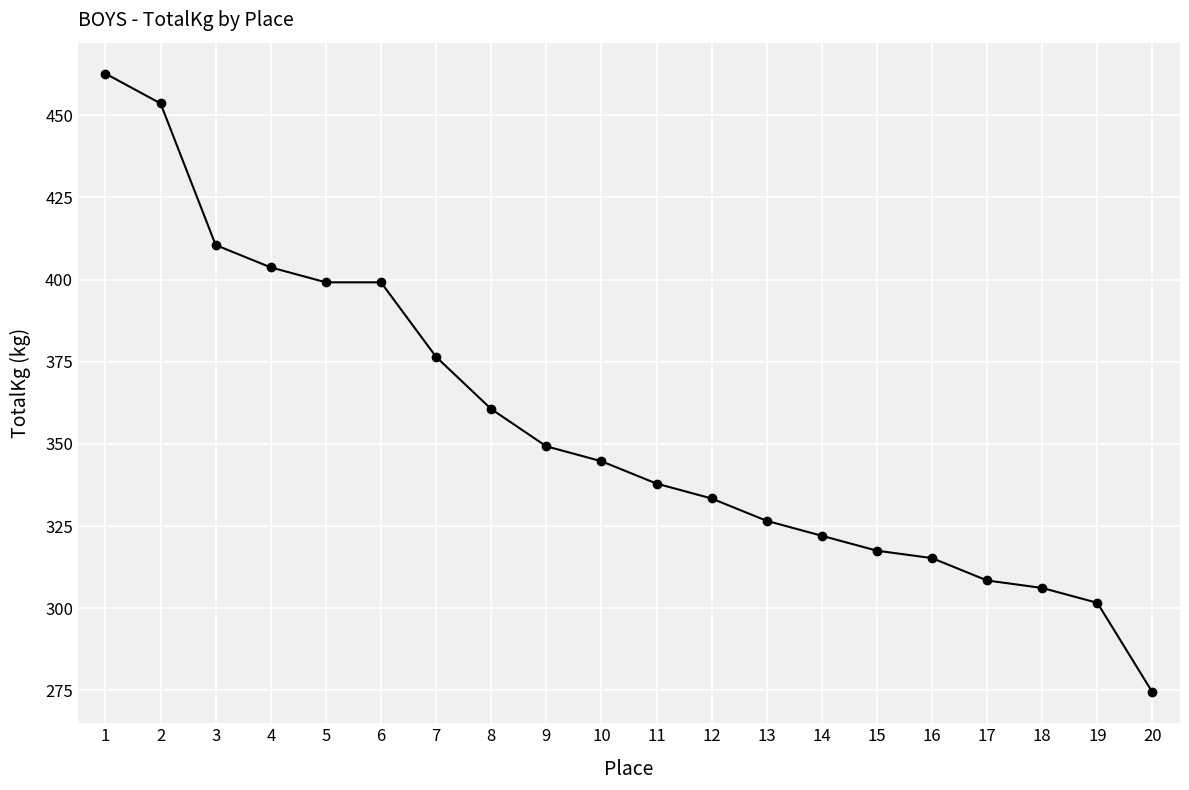

Where does the data first go above 344?

1